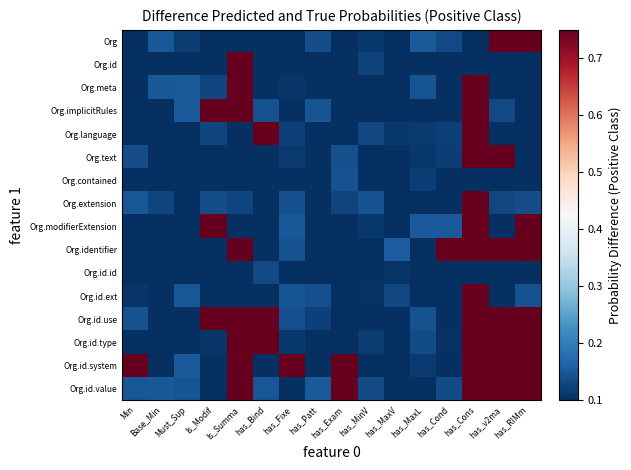

Which series has the widest spread of values?

Org.id.type